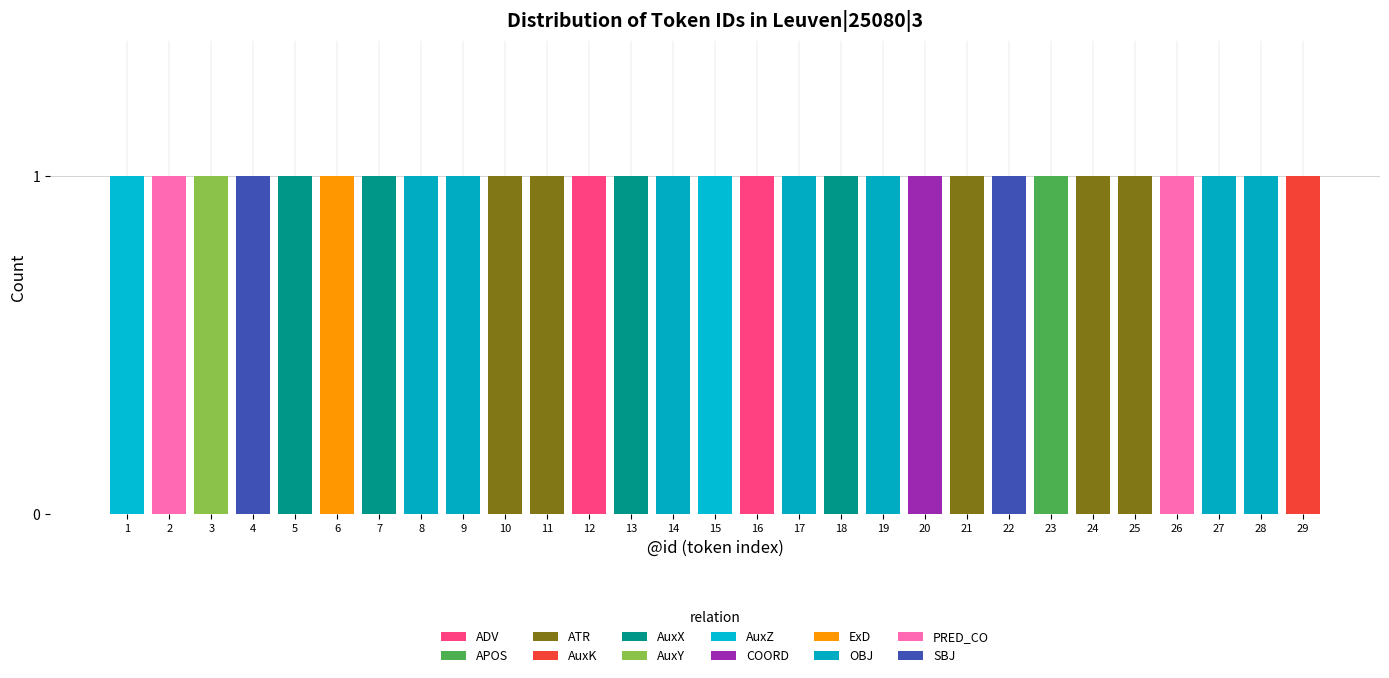

How many data points does each series have?

29